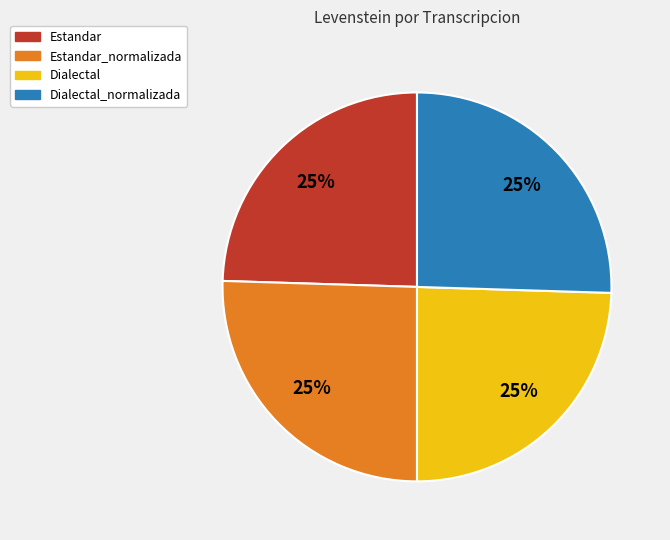

How many slices are in this pie chart?

4